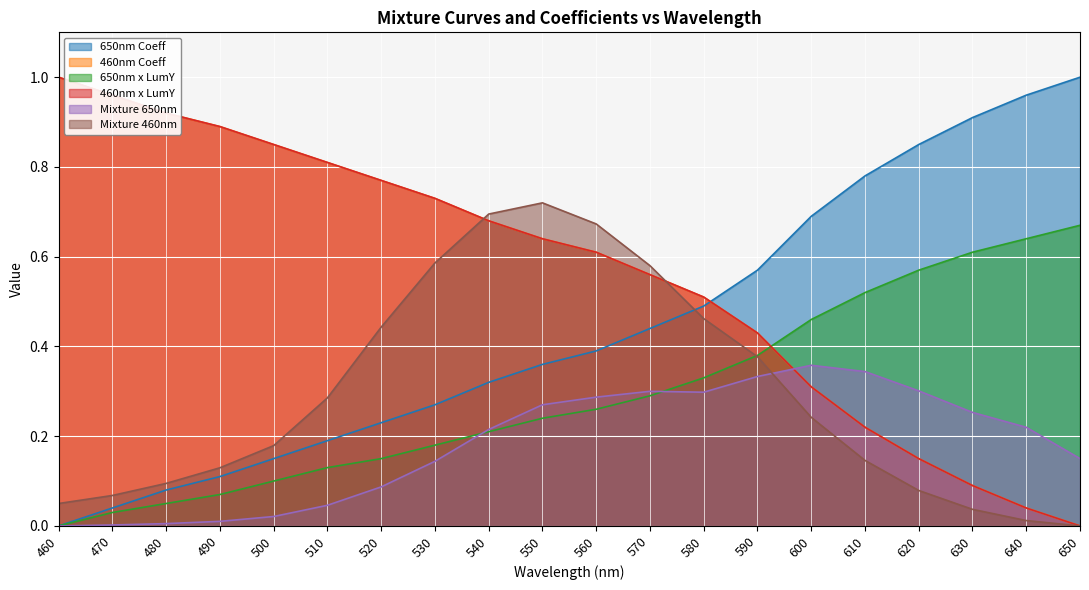

Between 480 and 580, which is larger?

580